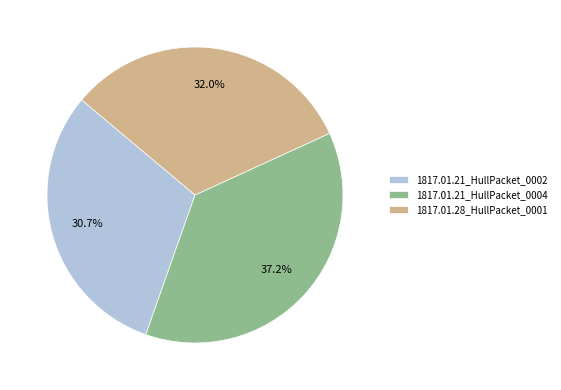

To the nearest percent, what portion does 1817.01.28_HullPacket_0001 represent?

32%